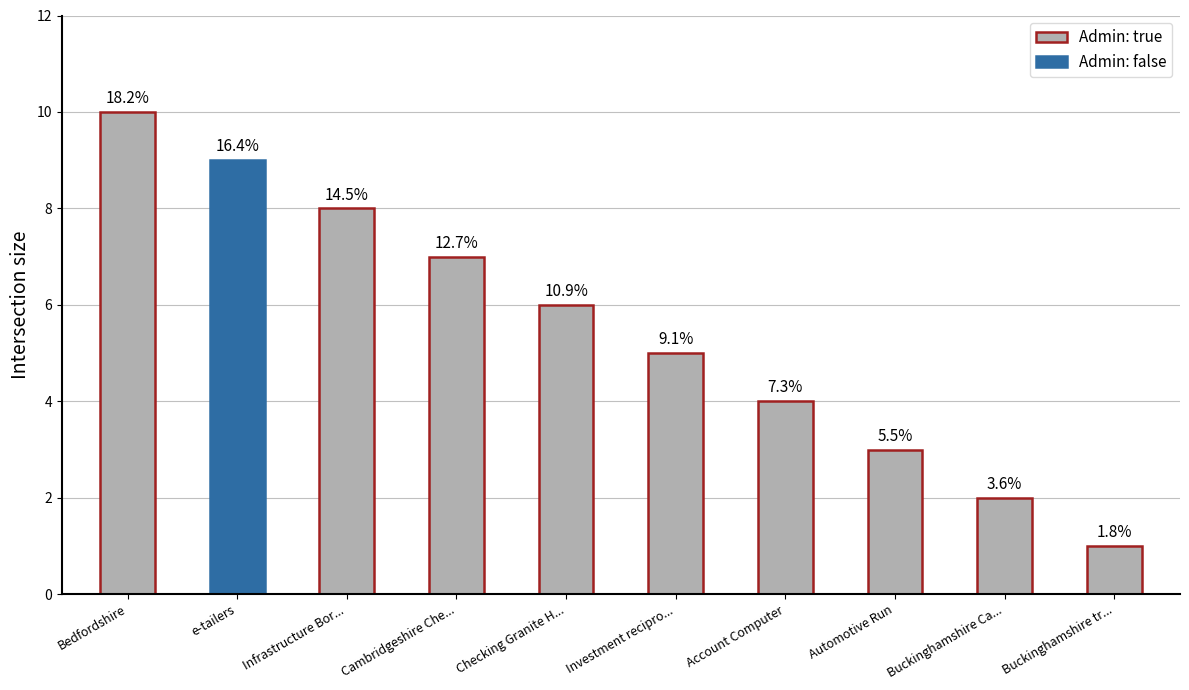

List the labels in order of value, largest first.

Bedfordshire, e-tailers, Infrastructure Bor..., Cambridgeshire Che..., Checking Granite H..., Investment recipro..., Account Computer, Automotive Run, Buckinghamshire Ca..., Buckinghamshire tr...